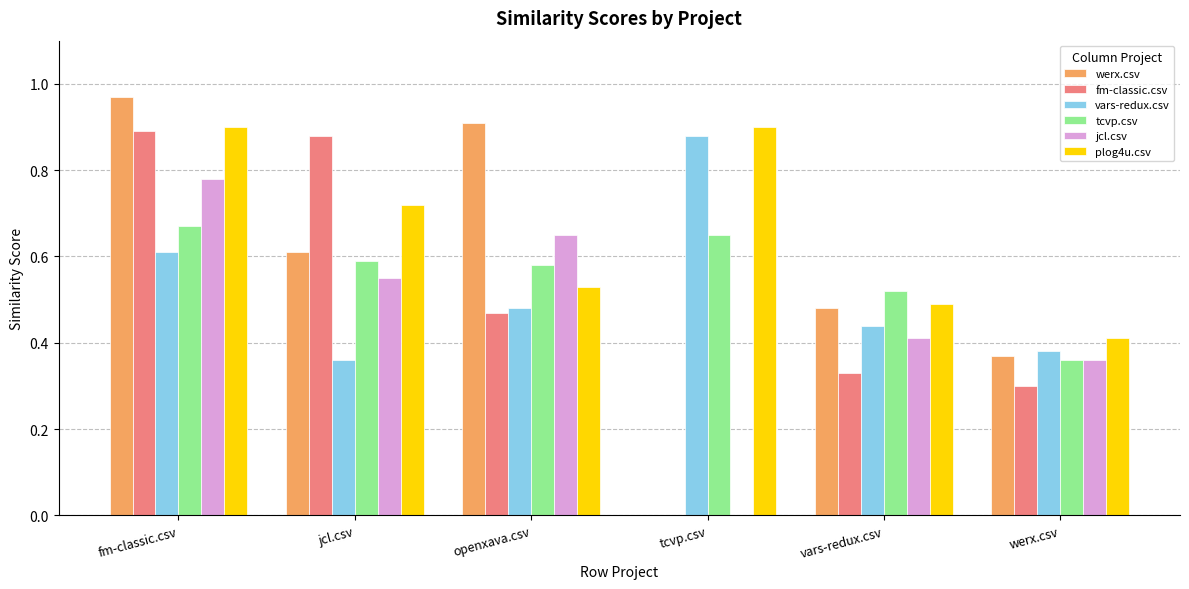

At which label is tcvp.csv closest to 0?

werx.csv